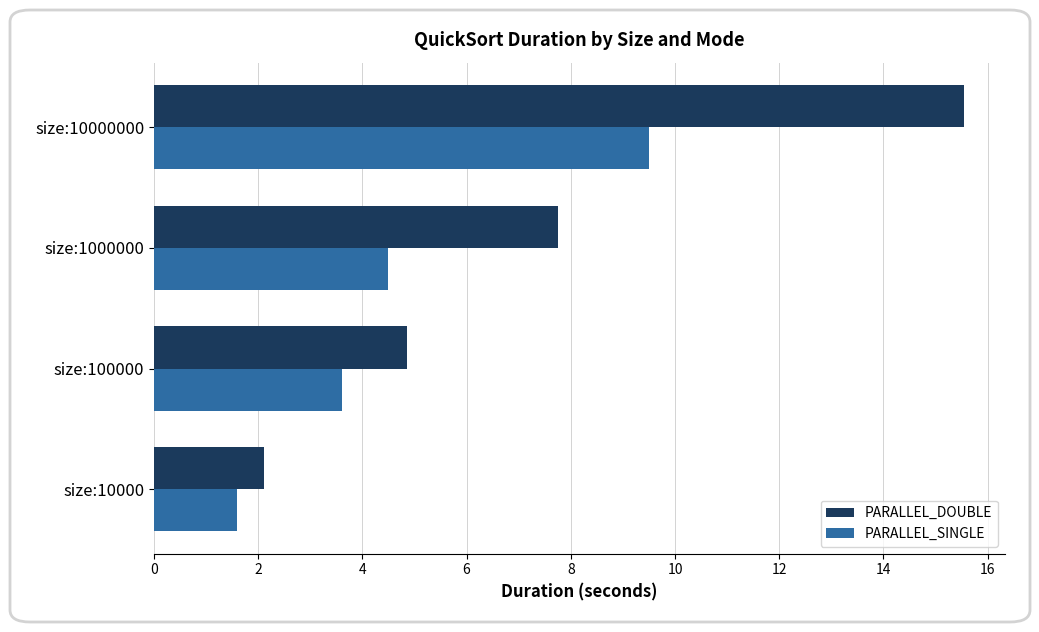

Which series has the largest total across all categories?

PARALLEL_DOUBLE